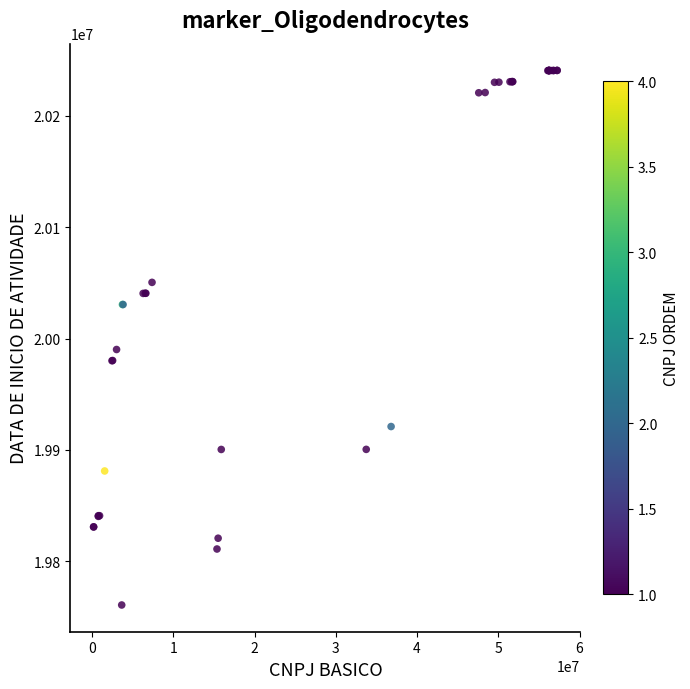

What Y value in the scatter plot is closest to 20000819?

19990215